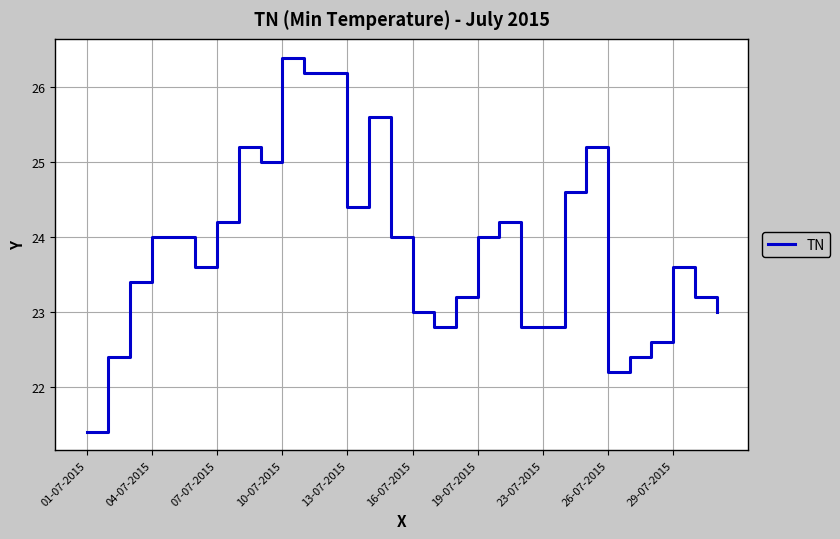

What is the maximum value shown in the chart?

26.4